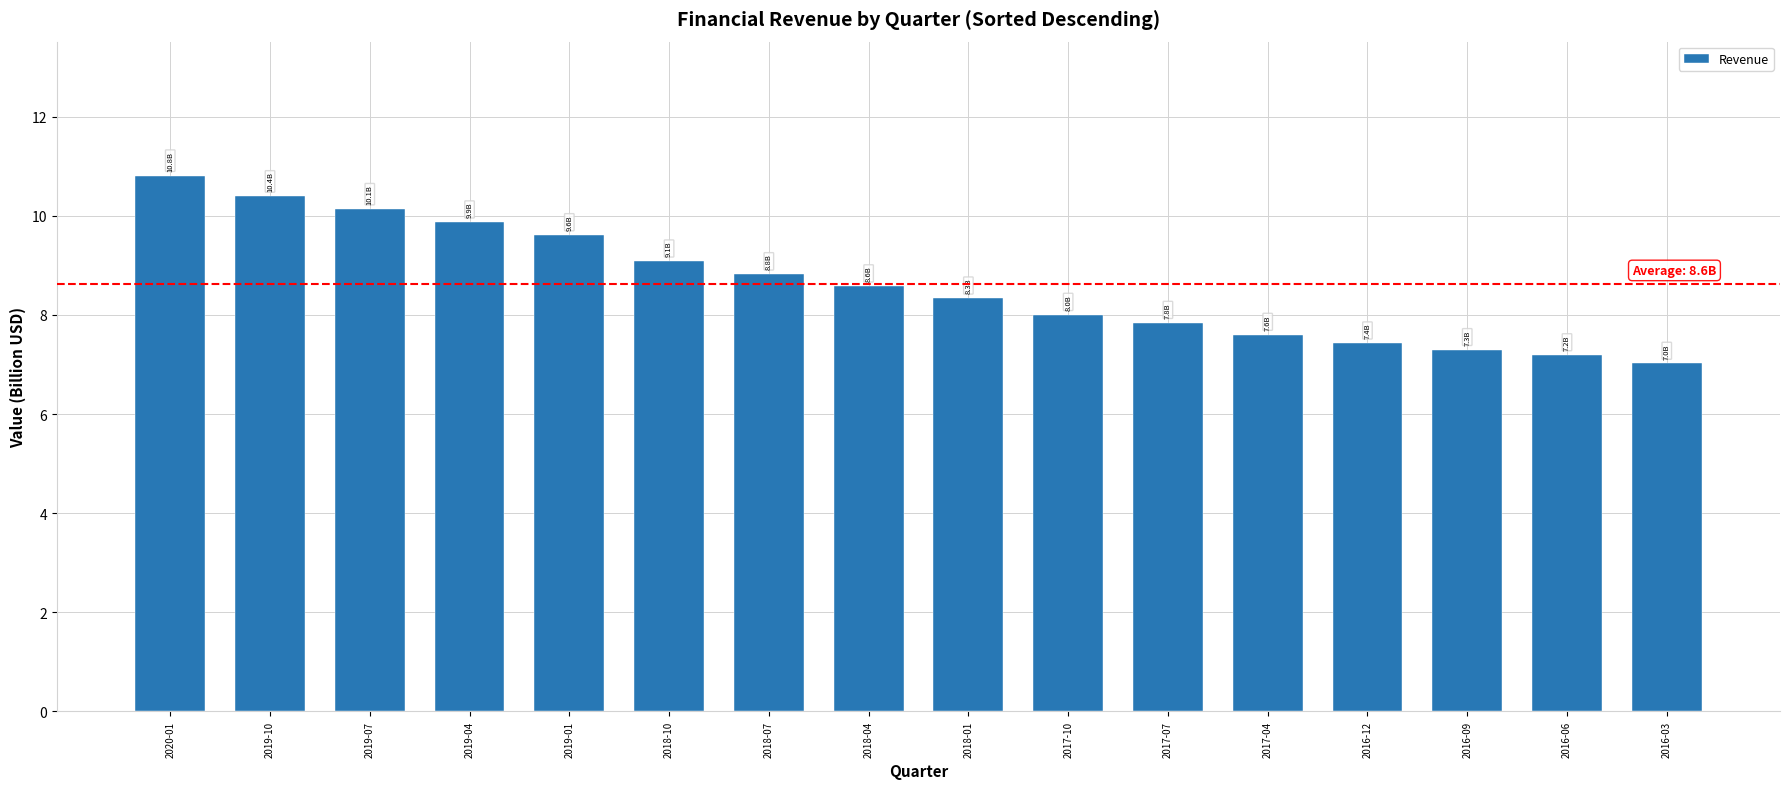

Reading left to right, extract all data points from this chart.

2020-01=10.8	2019-10=10.4	2019-07=10.1	2019-04=9.9	2019-01=9.6	2018-10=9.1	2018-07=8.8	2018-04=8.6	2018-01=8.3	2017-10=8.0	2017-07=7.8	2017-04=7.6	2016-12=7.4	2016-09=7.3	2016-06=7.2	2016-03=7.0